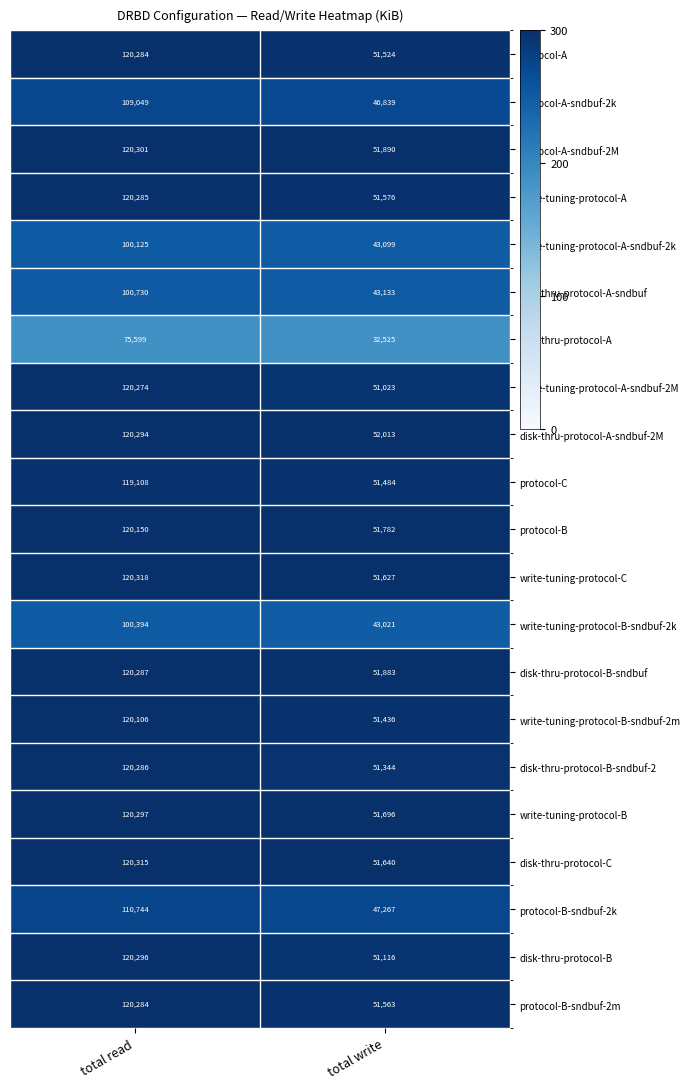

At which category is the sum across all series the highest?

total read